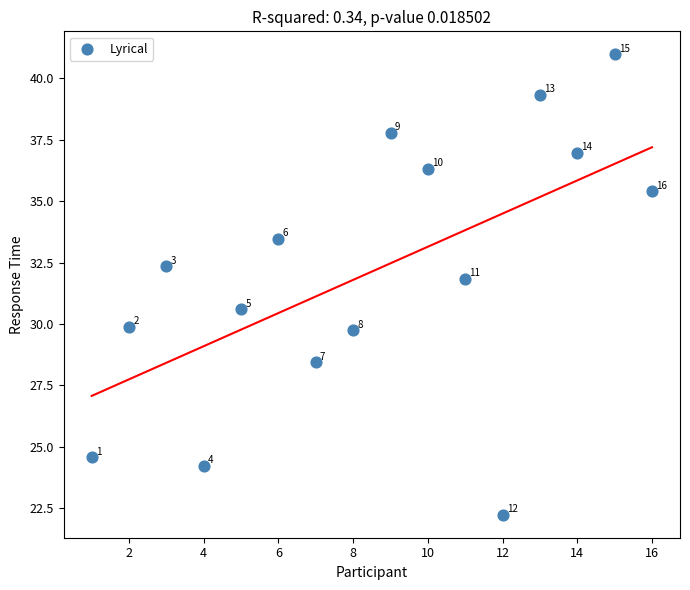

What Y value in the scatter plot is closest to 31?

30.6